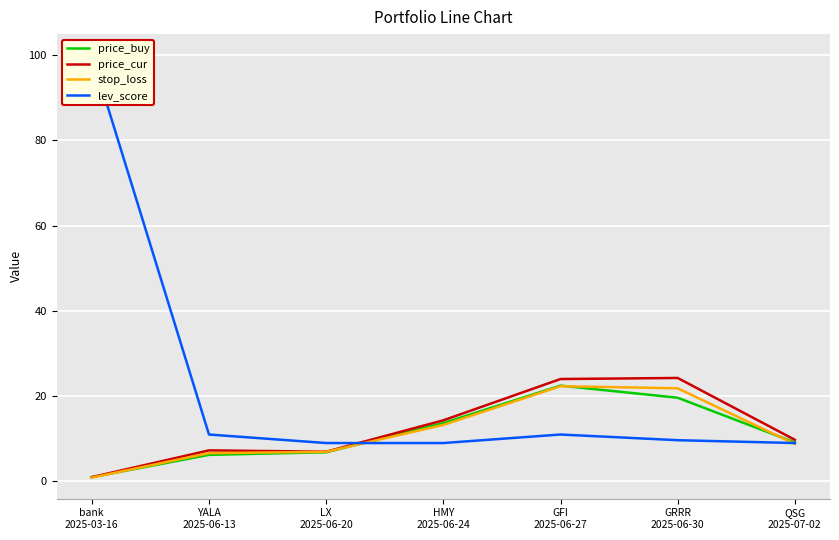

The lev_score series shows 11.0 at YALA
2025-06-13. True or false?

True